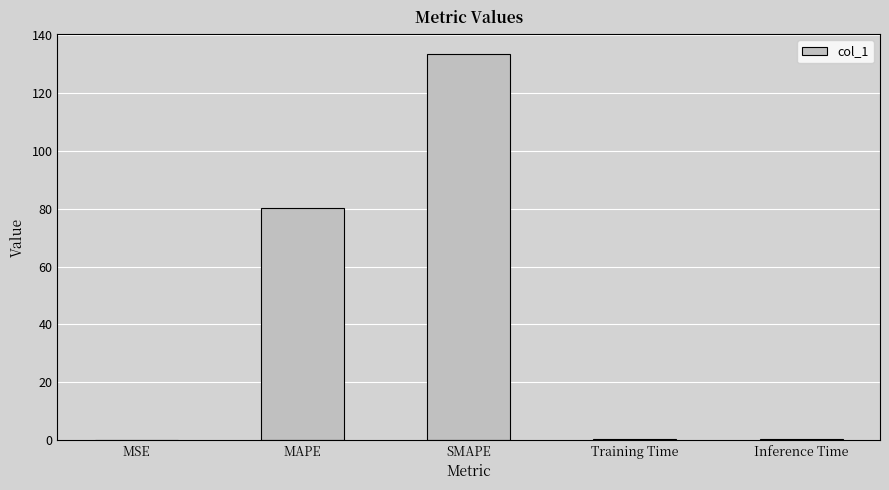

What is the greatest value displayed?

133.7